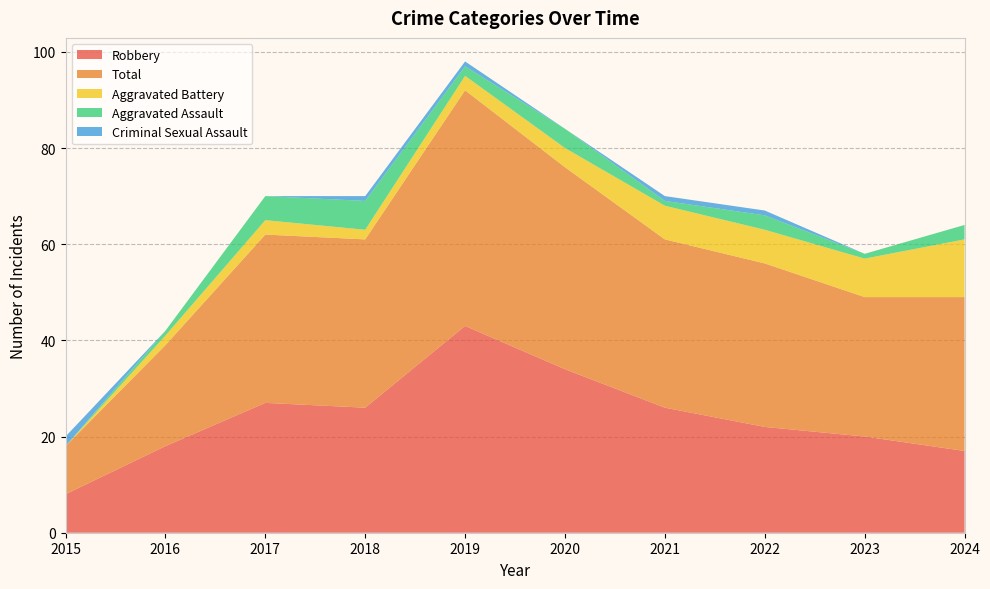

Reading left to right, extract all data points from this chart.

Robbery: 2015=8	2016=18	2017=27	2018=26	2019=43	2020=34	2021=26	2022=22	2023=20	2024=17
Total: 2015=10	2016=21	2017=35	2018=35	2019=49	2020=42	2021=35	2022=34	2023=29	2024=32
Aggravated Battery: 2015=0	2016=2	2017=3	2018=2	2019=3	2020=4	2021=7	2022=7	2023=8	2024=12
Aggravated Assault: 2015=0	2016=1	2017=5	2018=6	2019=2	2020=4	2021=1	2022=3	2023=1	2024=3
Criminal Sexual Assault: 2015=2	2016=0	2017=0	2018=1	2019=1	2020=0	2021=1	2022=1	2023=0	2024=0